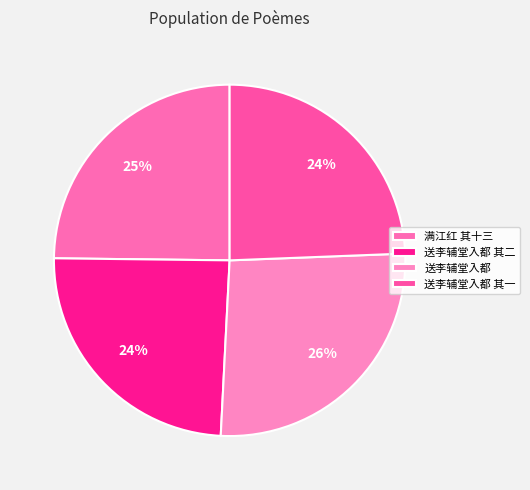

Combined, what portion of the pie is 送李辅堂入都 and 送李辅堂入都 其二?

50.8%